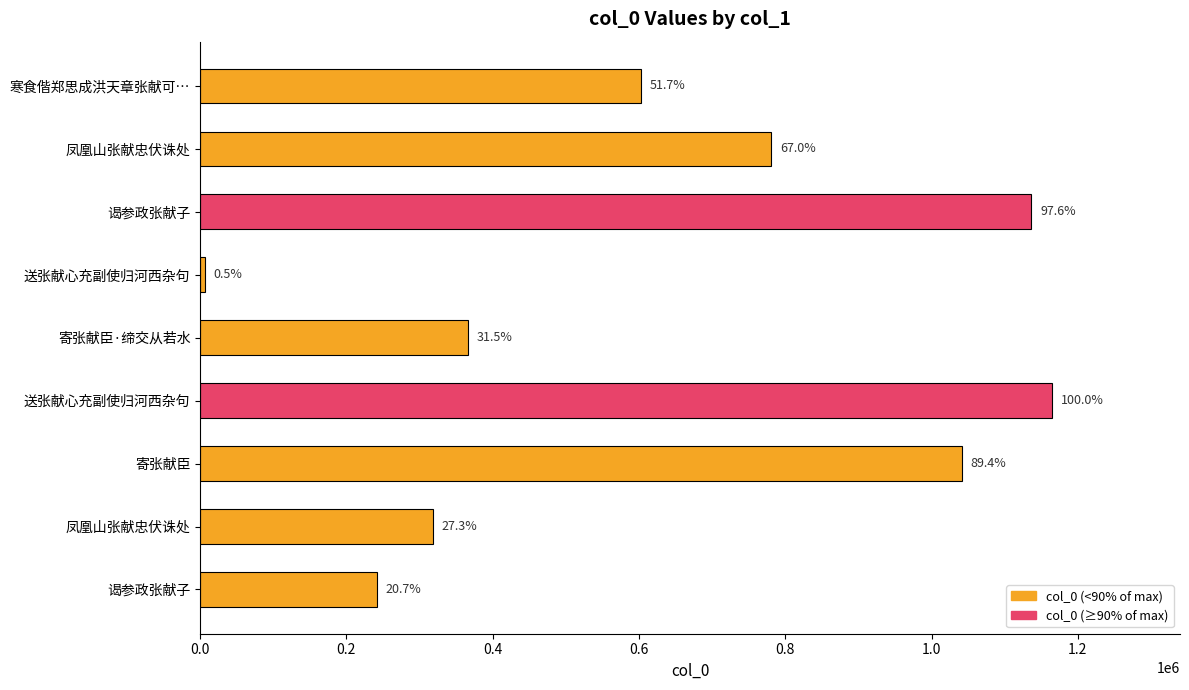

What is the difference between the second highest and minimum values?

1130324